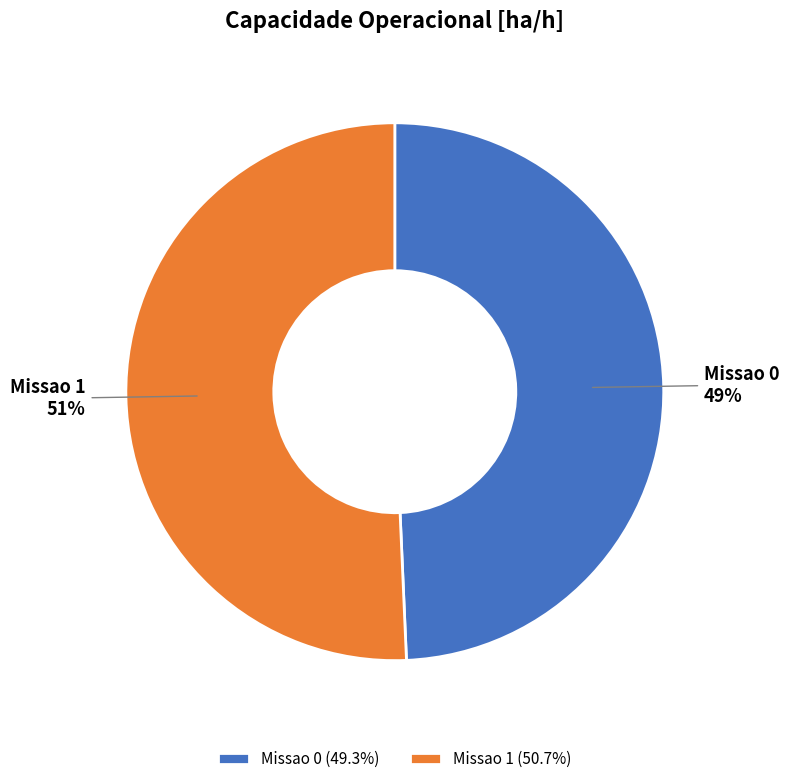

To the nearest percent, what is the combined percentage of Missao 0 and Missao 1?

100%